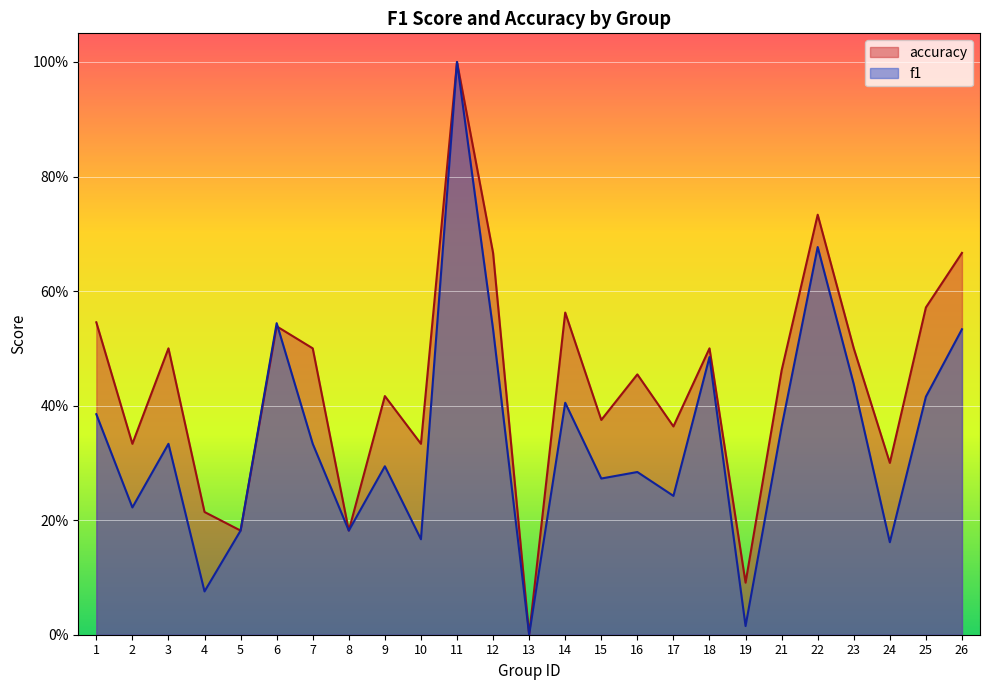

How many values in f1 are above zero?

24